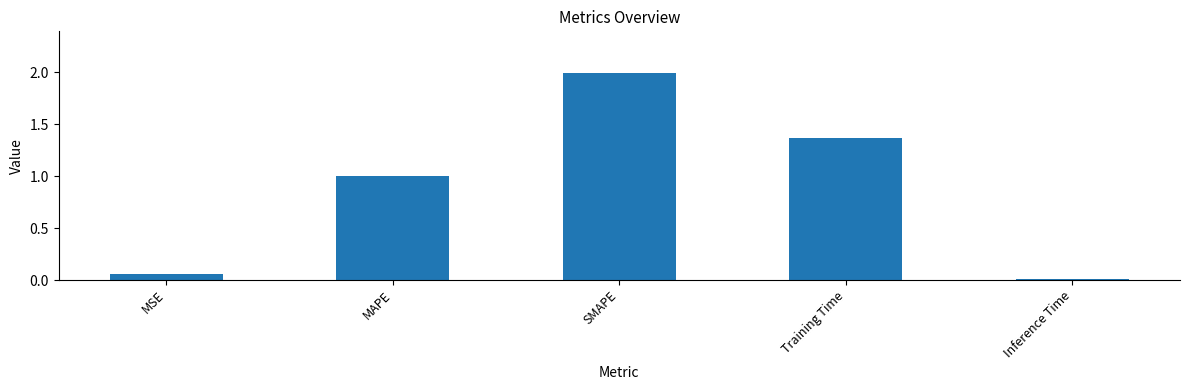

Is it true that the value at Inference Time is 0.0?

True